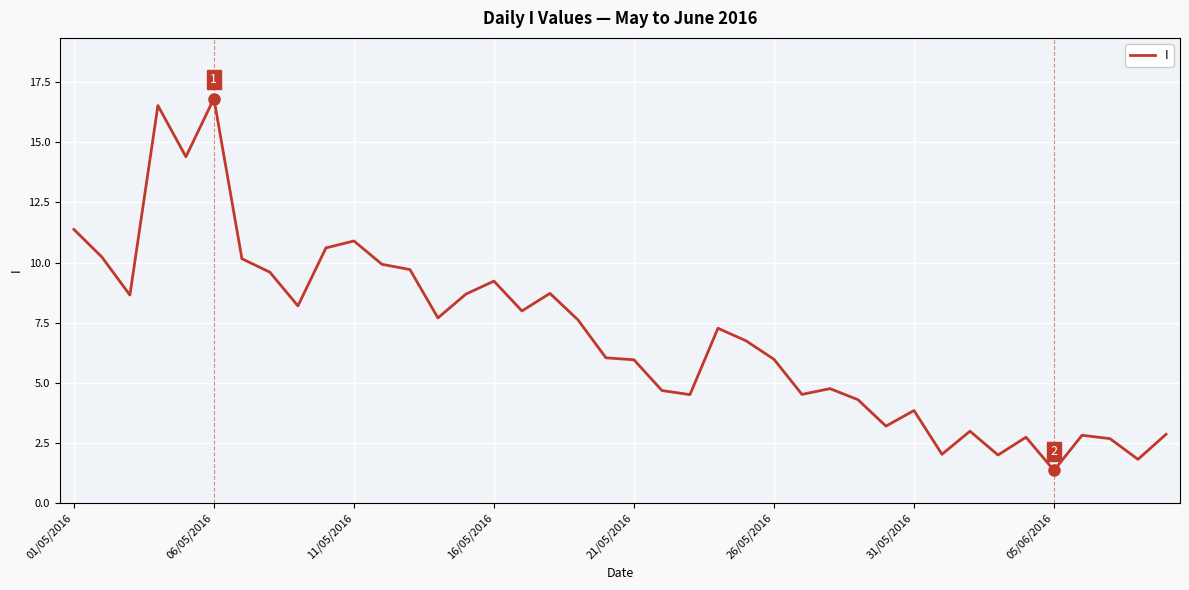

At which label does the data first exceed 7?

01/05/2016